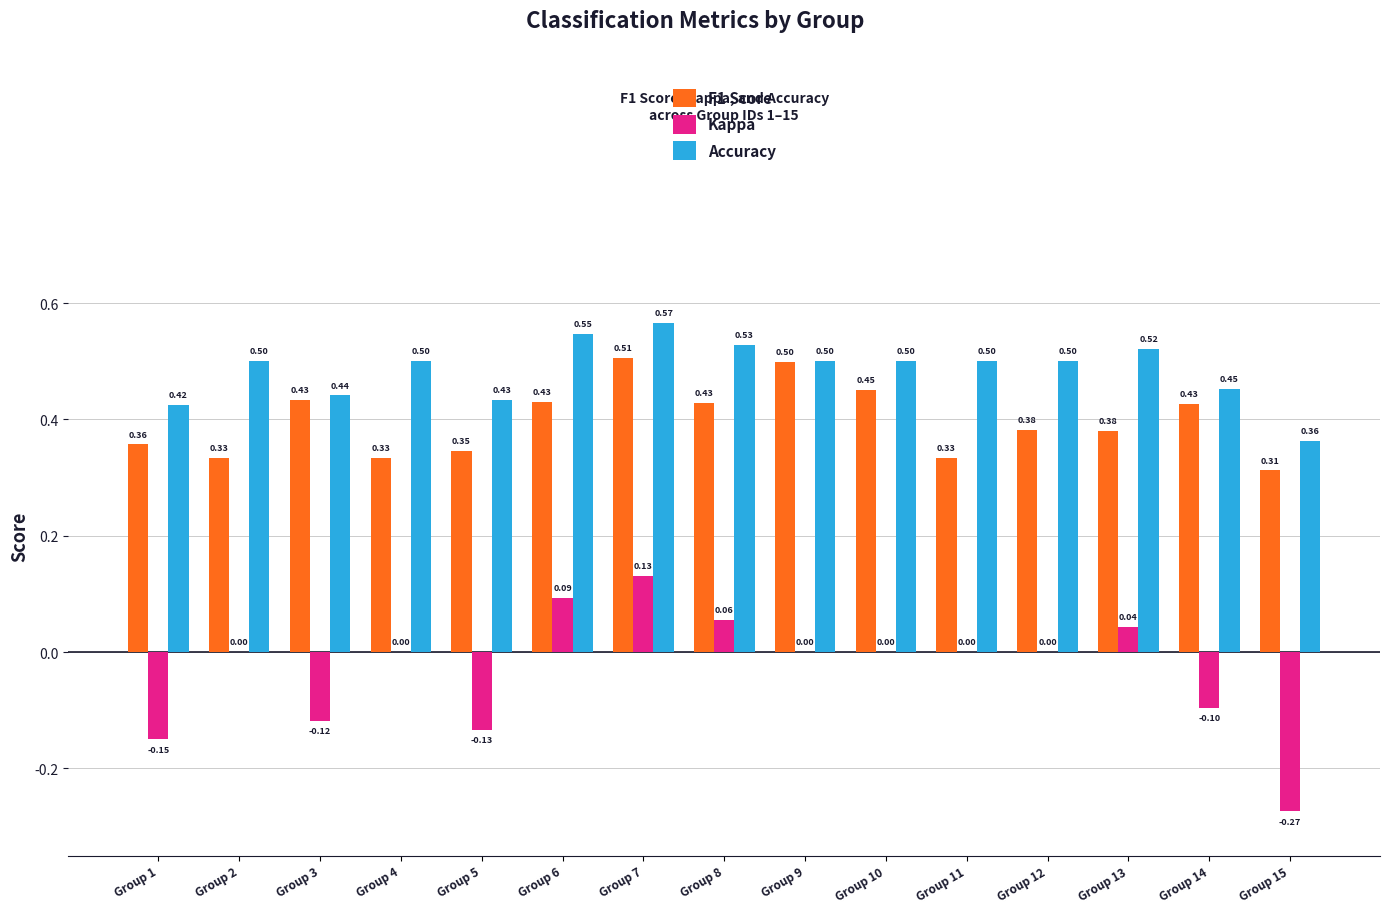

Which series has the largest total across all categories?

Accuracy